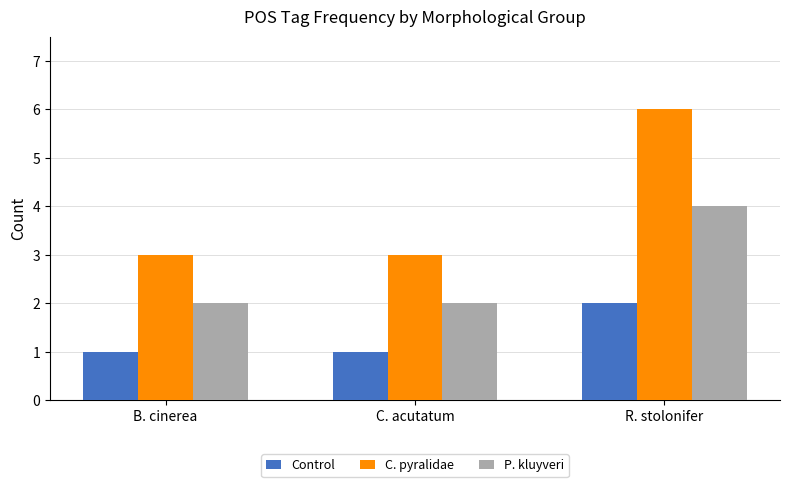

What position from the right is C. acutatum?

2